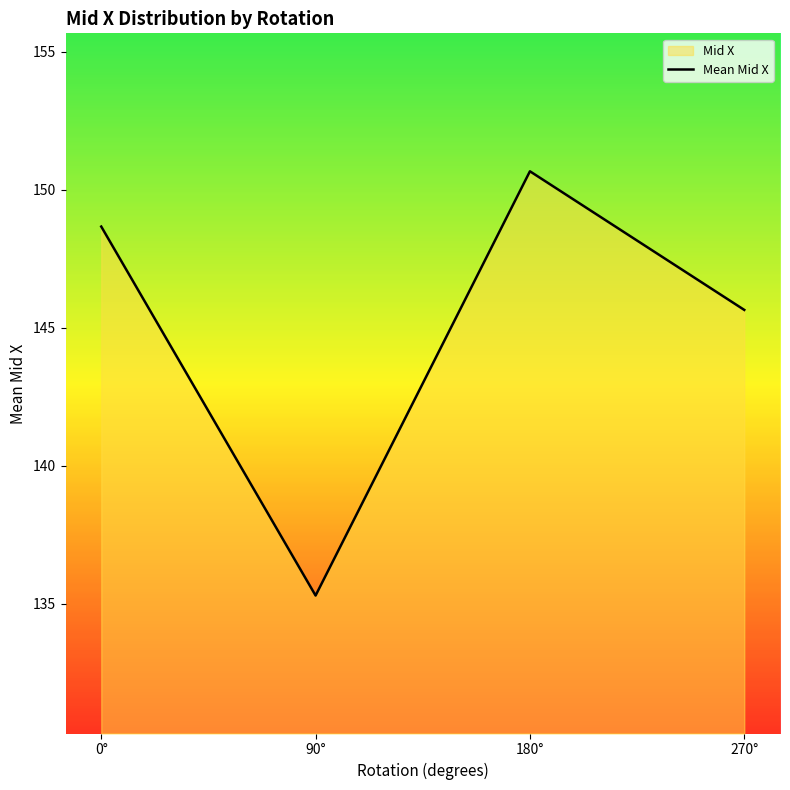

What position from the right is 0°?

4